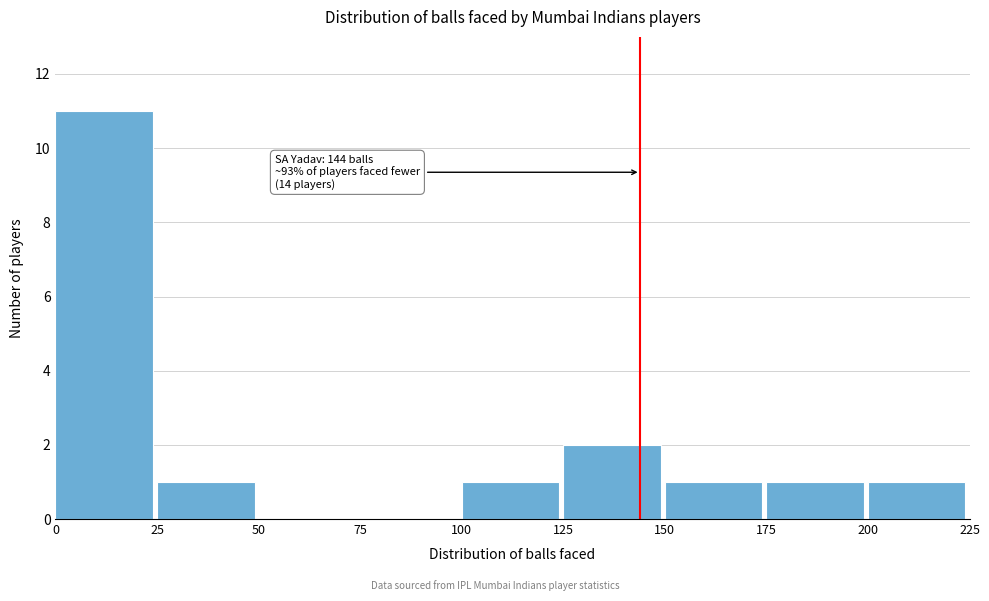

Over which range of the x-axis is the bar tallest?

0 to 25